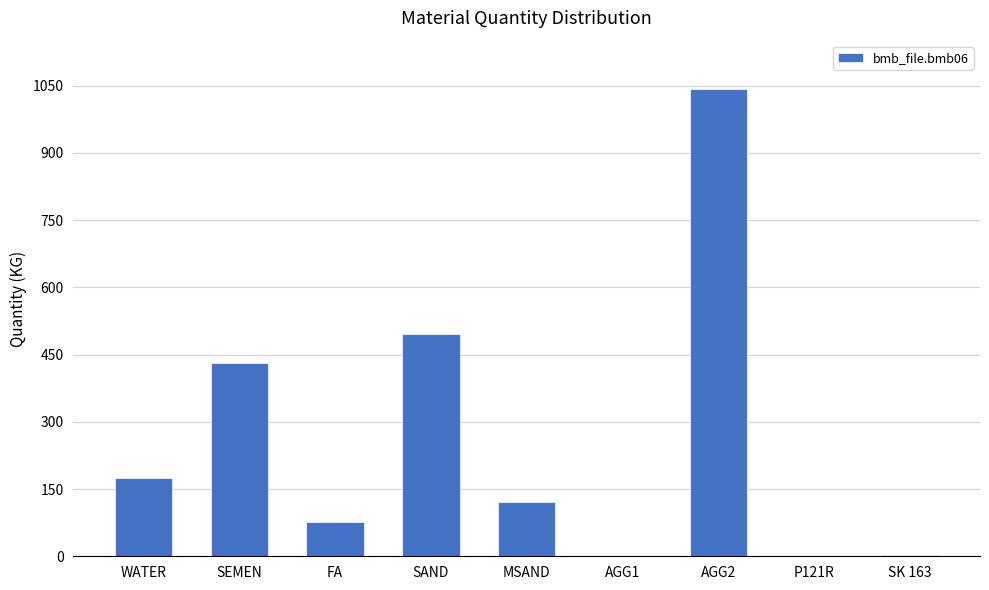

Is it true that the value at WATER is 304.9?

False